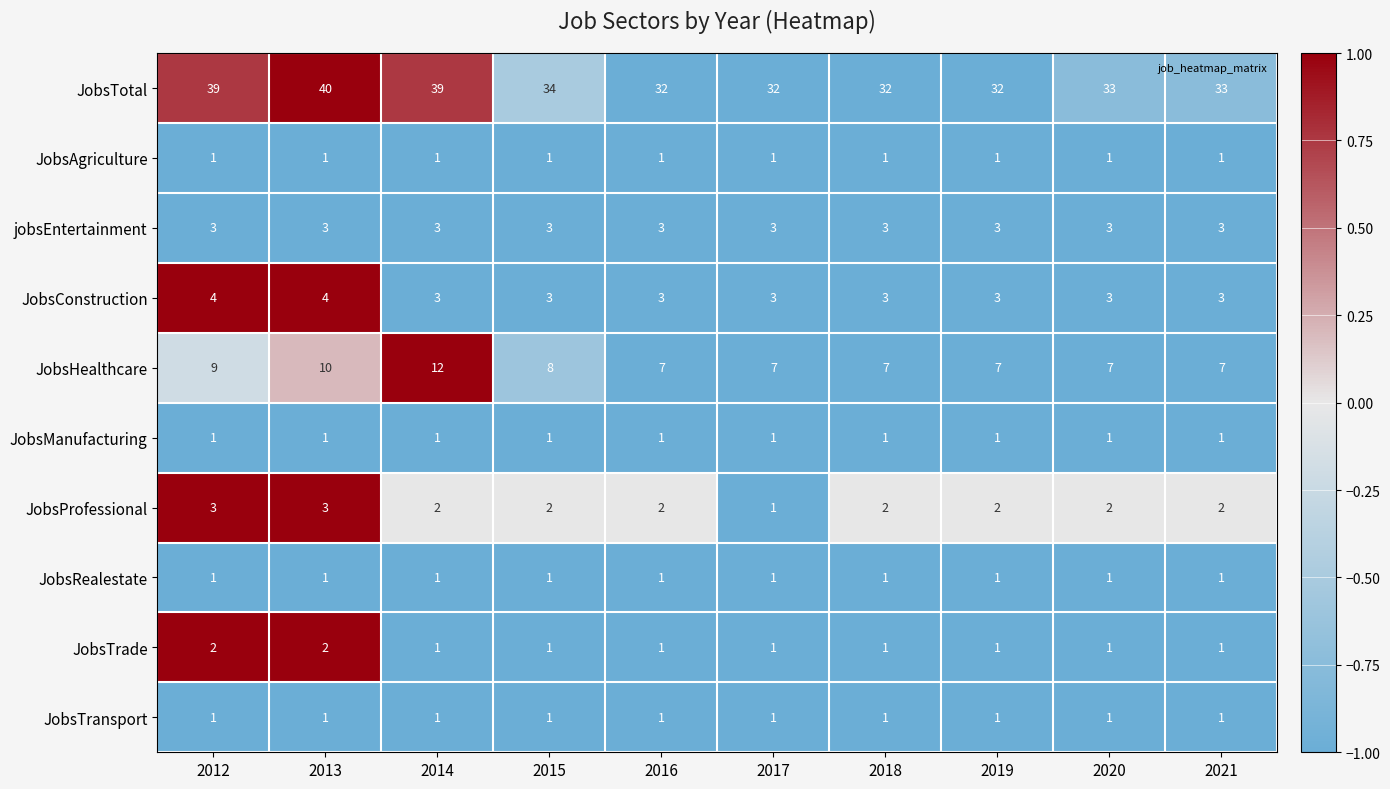

Which series has the widest spread of values?

JobsTotal